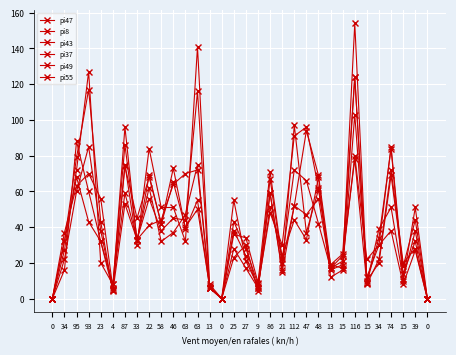

What is the value of the pi37 point at the 30th from the left?

19